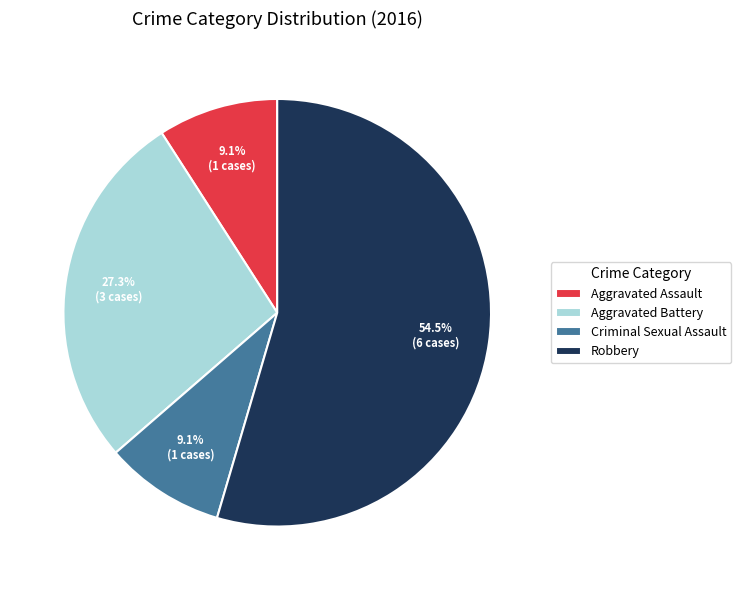

To the nearest percent, what percentage of the pie is Aggravated Assault?

9%